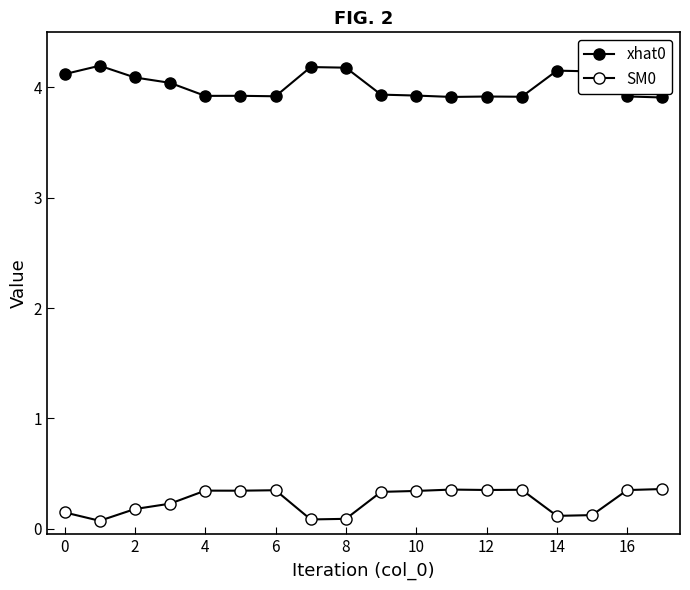

What is the difference between the maximum and minimum values in the SM0 series?

0.3